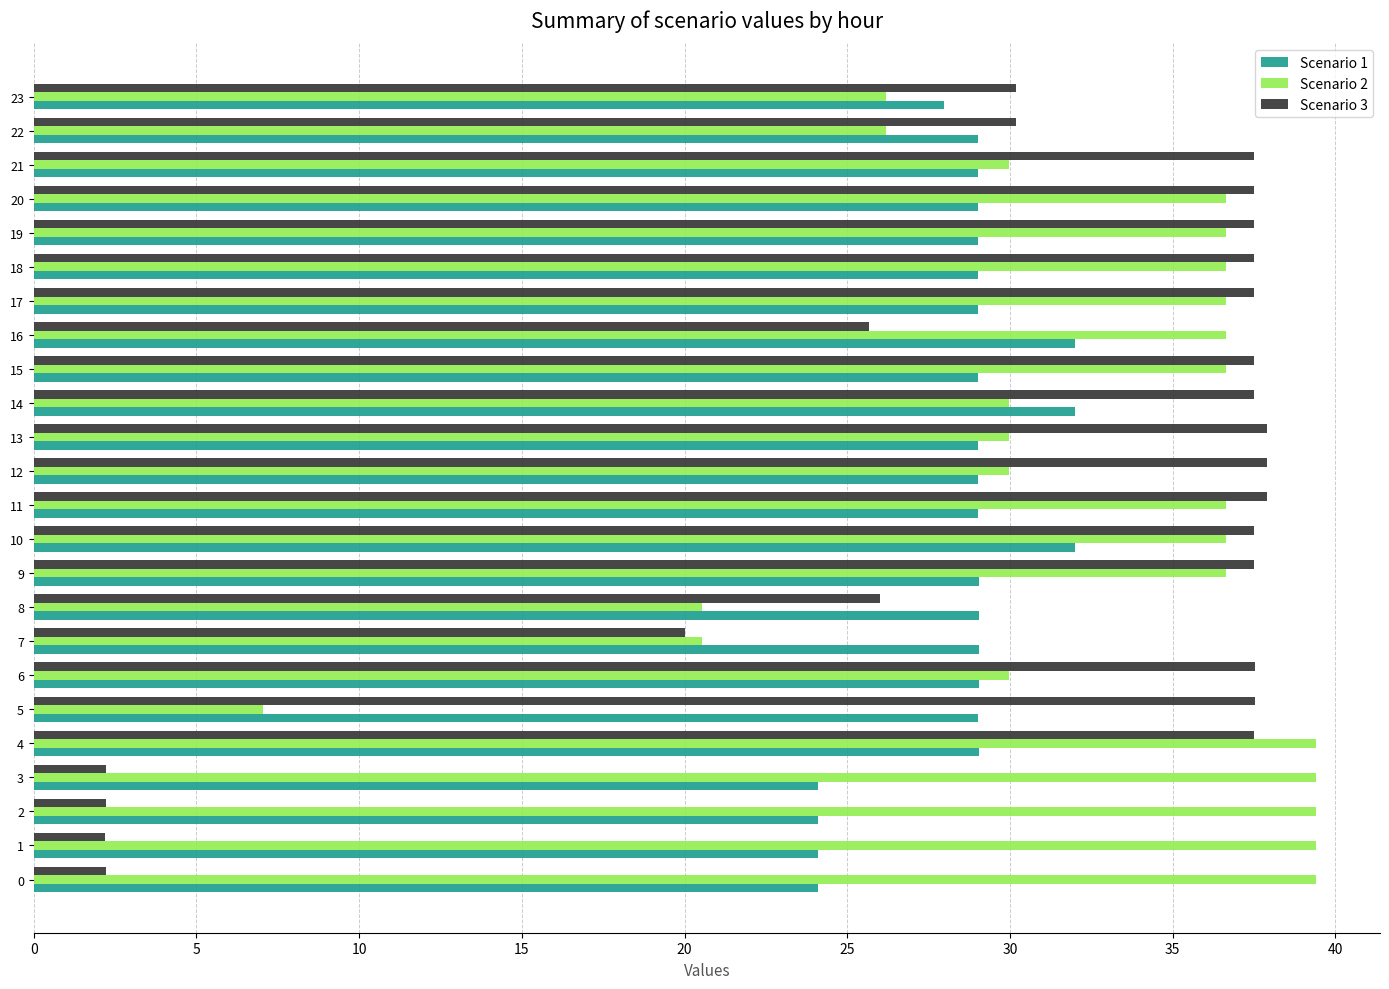

Is the value of Scenario 2 at 19 greater than the value of Scenario 1 at 19?

Yes